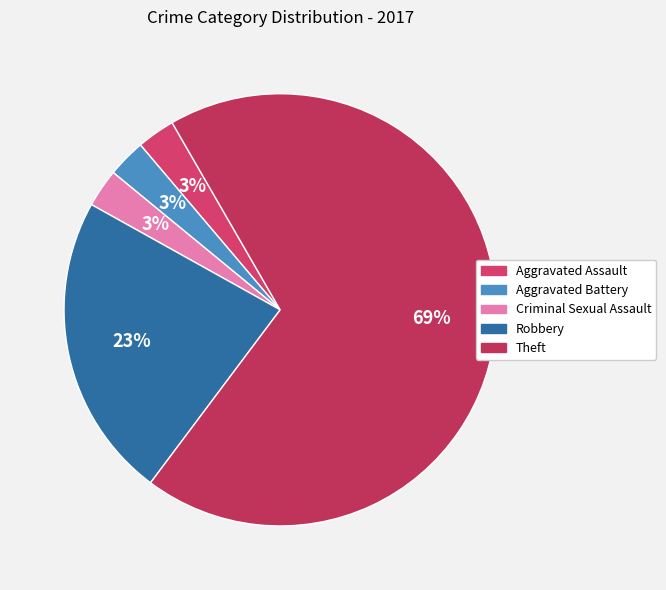

What is the smallest slice in the pie chart?

Aggravated Assault